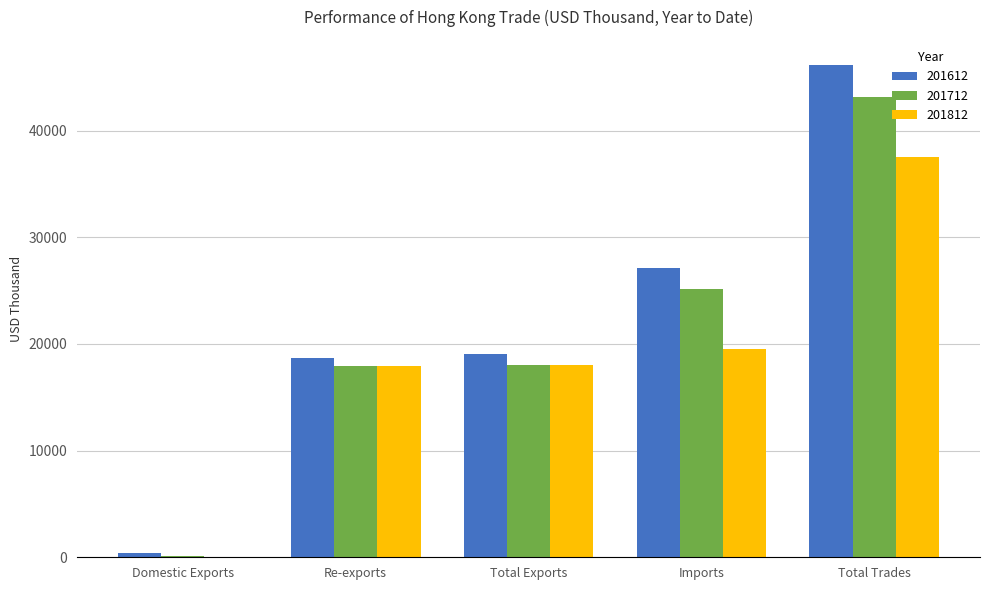

What is the spread (max minus min) of values at Re-exports?

787.3